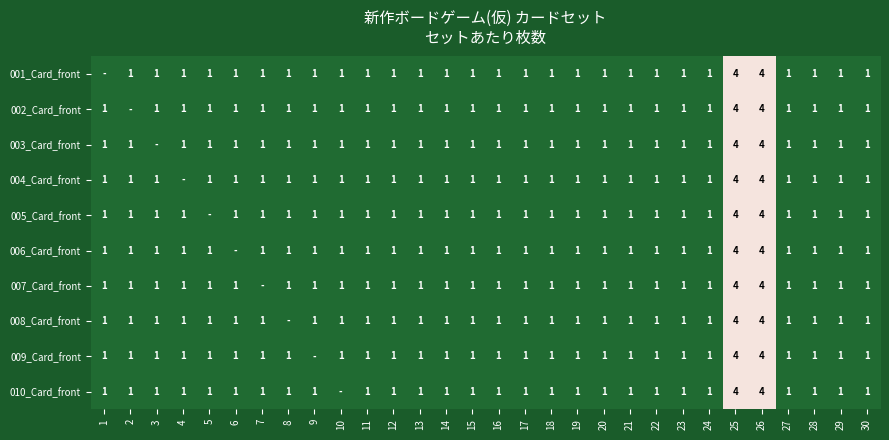

Count the number of data series in this chart.

10